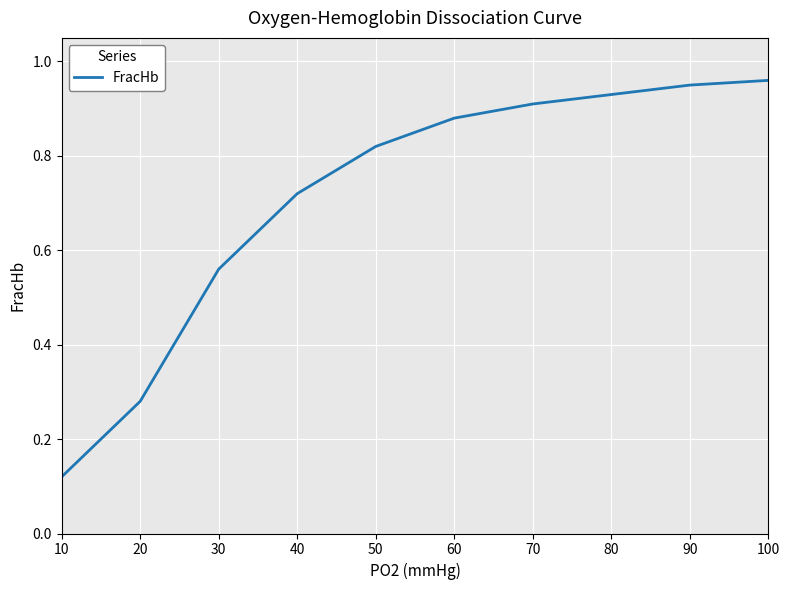

Where is the data nearest to the value 0?

10